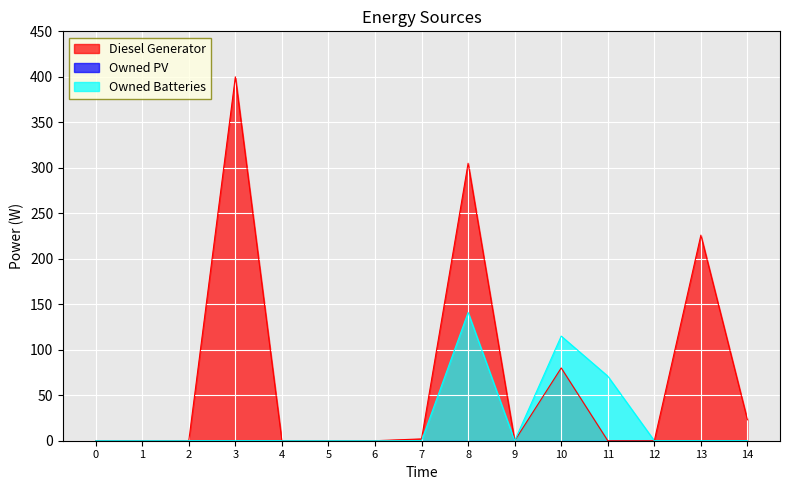

Which series changed the most between 6 and 9?

Diesel Generator